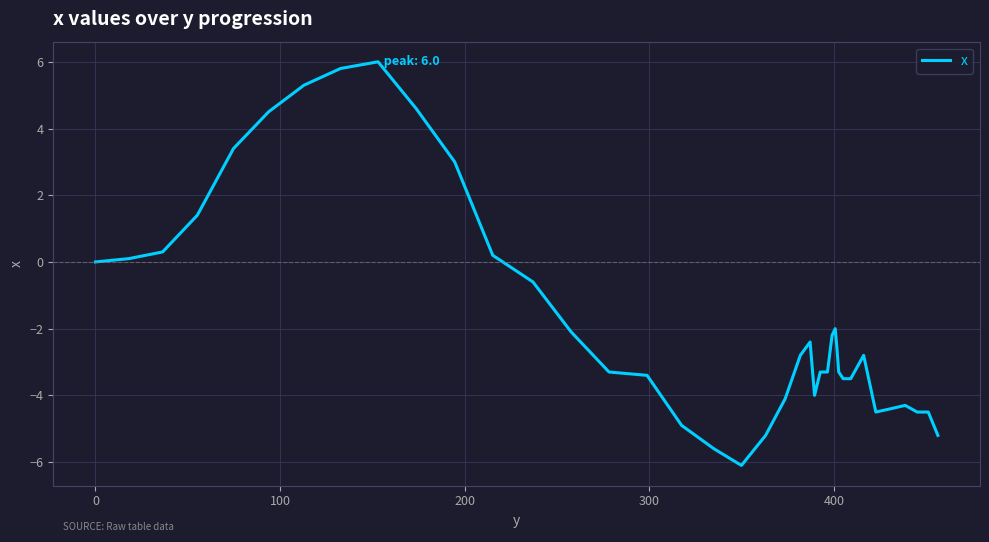

What is the minimum value shown in the chart?

-6.1